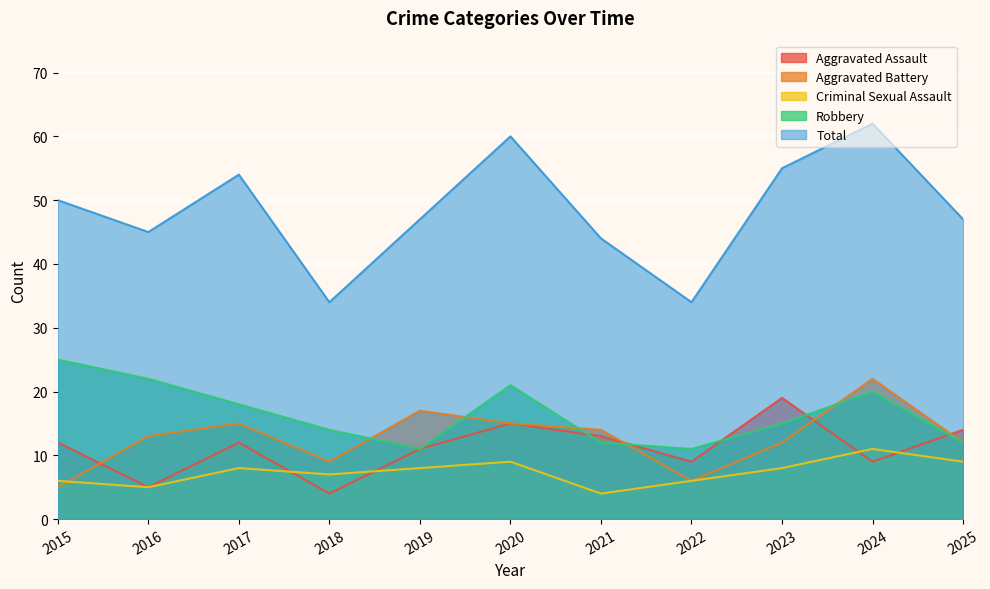

Between 2022 and 2023, which series saw the biggest shift?

Total